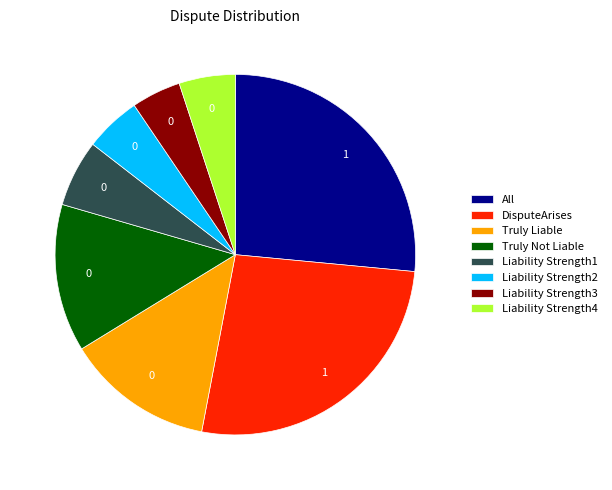

What is the smallest slice in the pie chart?

Liability Strength3